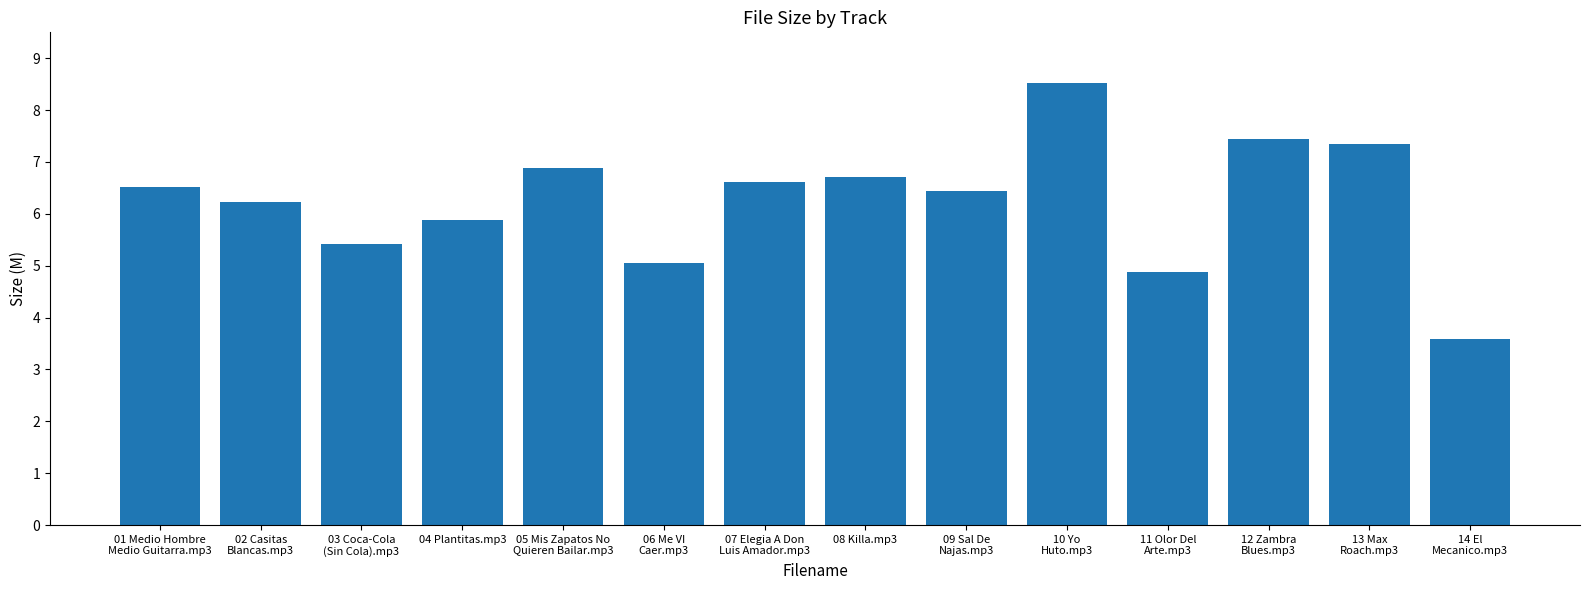

What is the difference between the second highest and second lowest values?

2.6